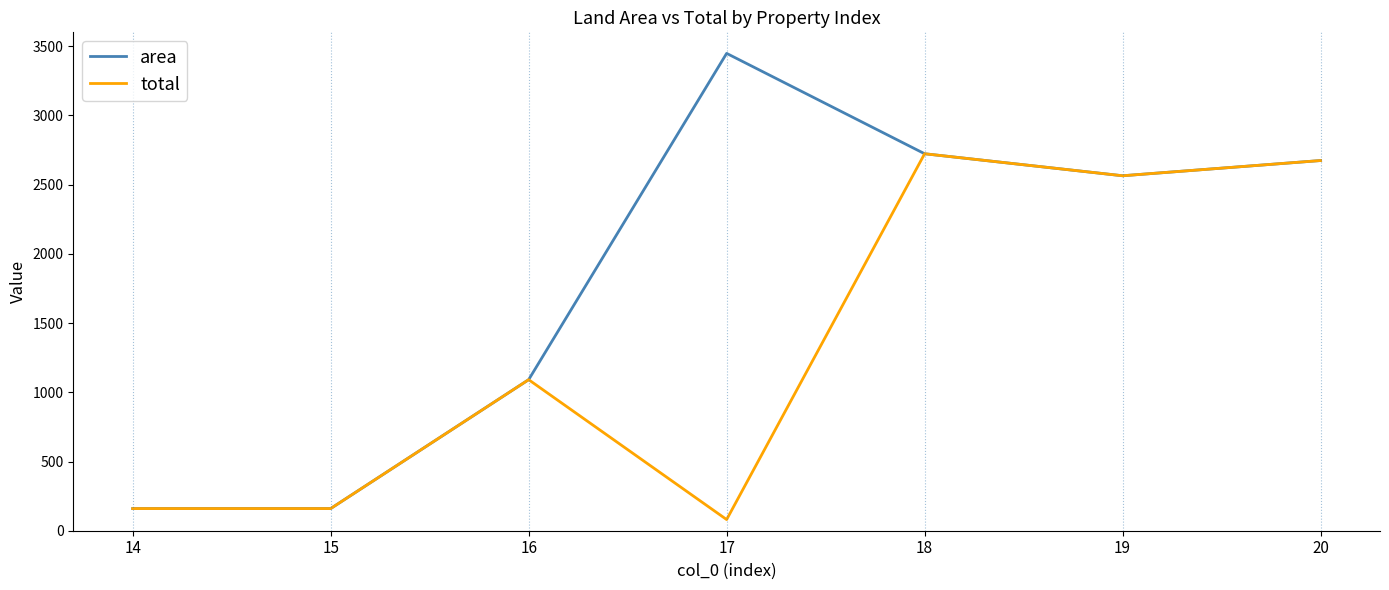

What is the total value across all series at 20?

5348.0